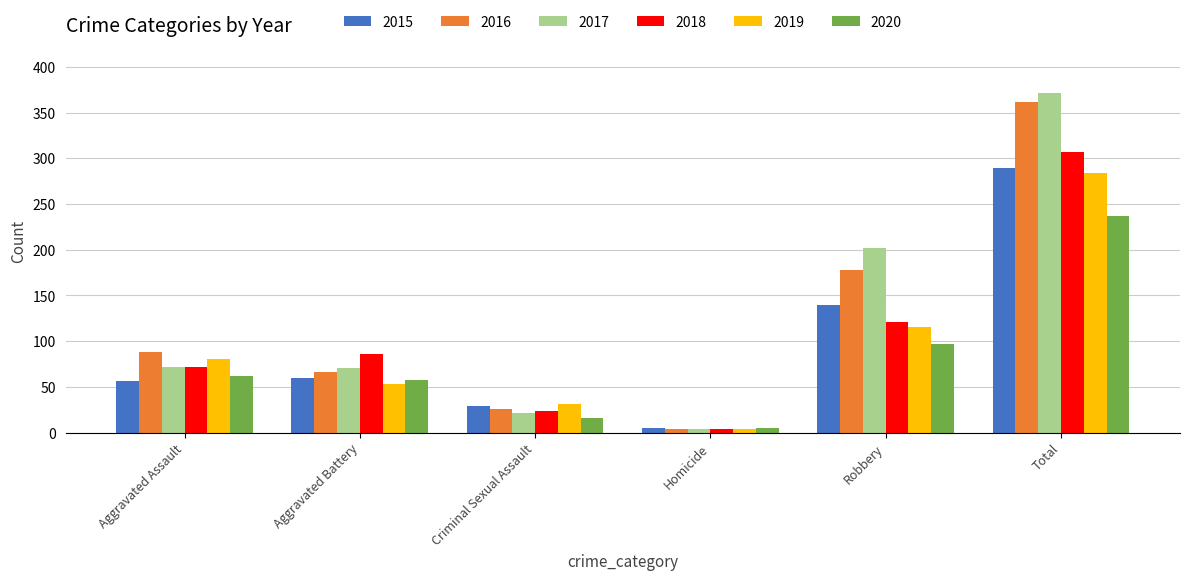

Which series changed the most between Aggravated Battery and Robbery?

2017